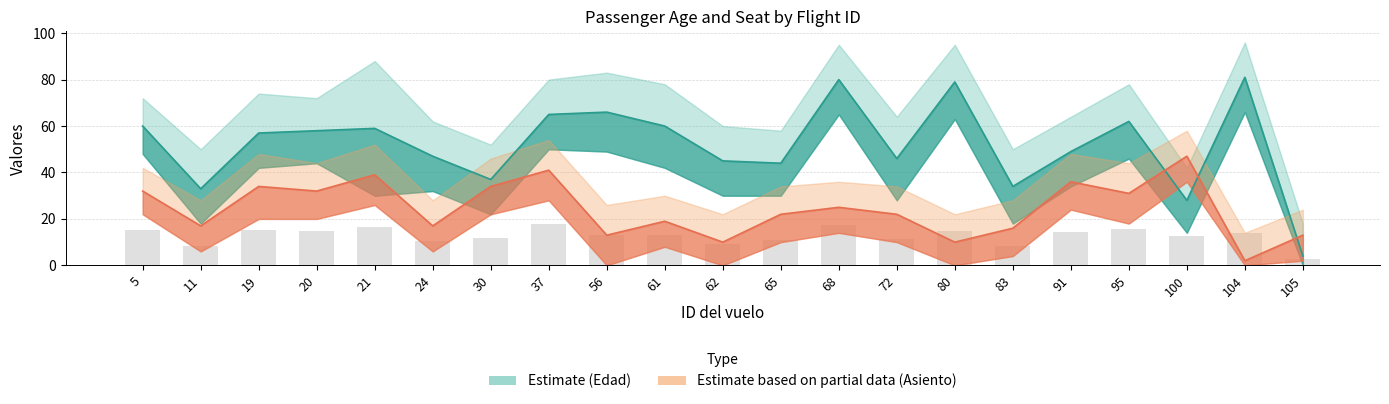

At which label does Edad_mean first exceed 57?

5